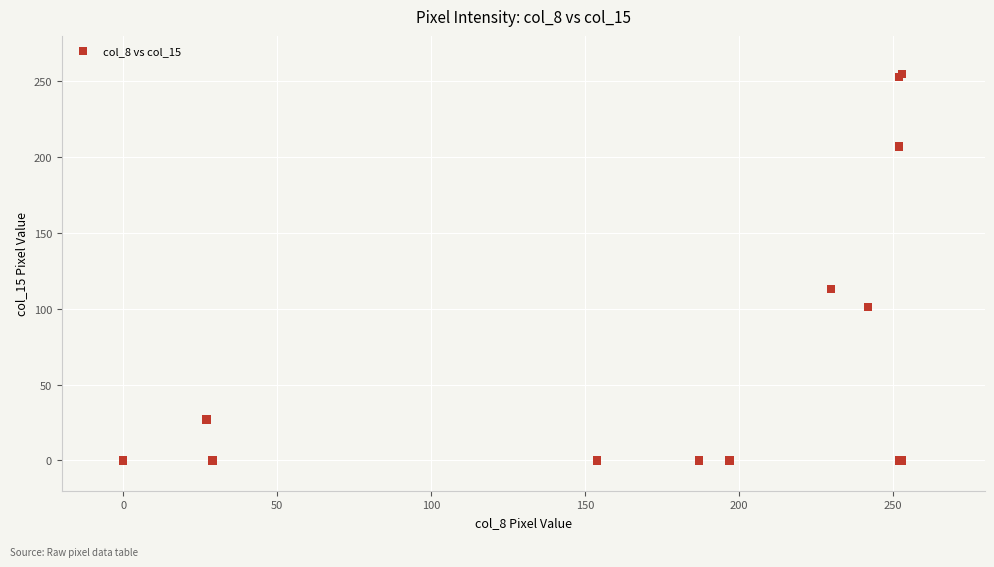

What Y value in the scatter plot is closest to 127?

113